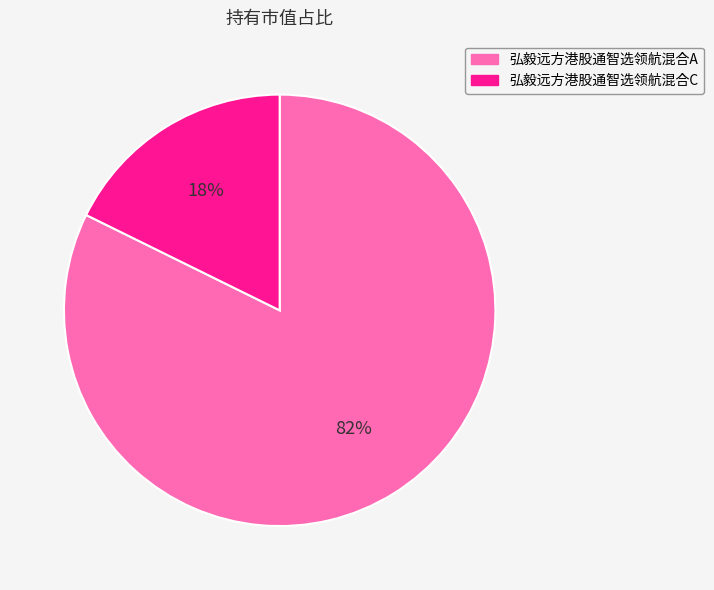

Rank the categories by value from lowest to highest.

弘毅远方港股通智选领航混合C, 弘毅远方港股通智选领航混合A